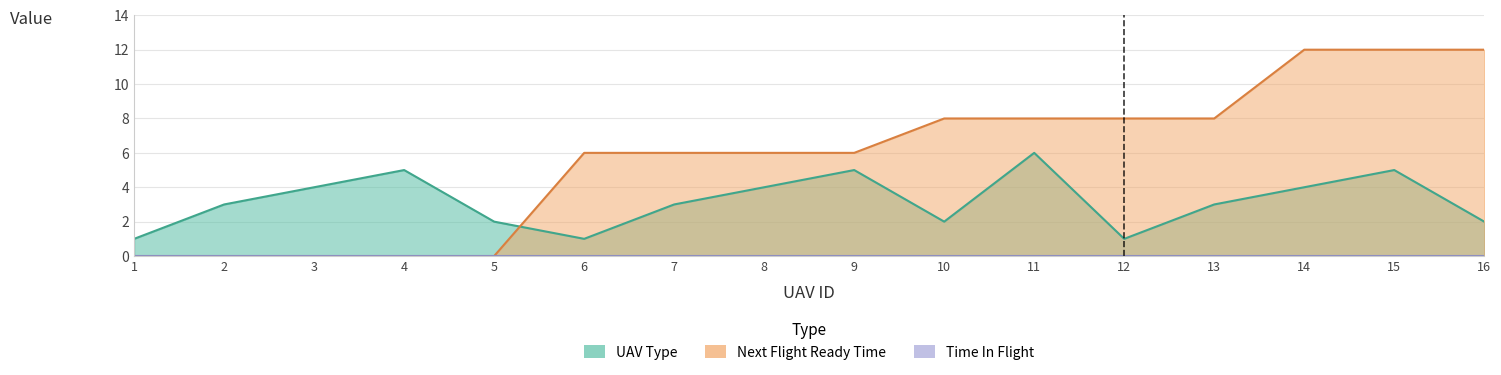

True or false: Next Flight Ready Time and UAV Type cross at least once.

True